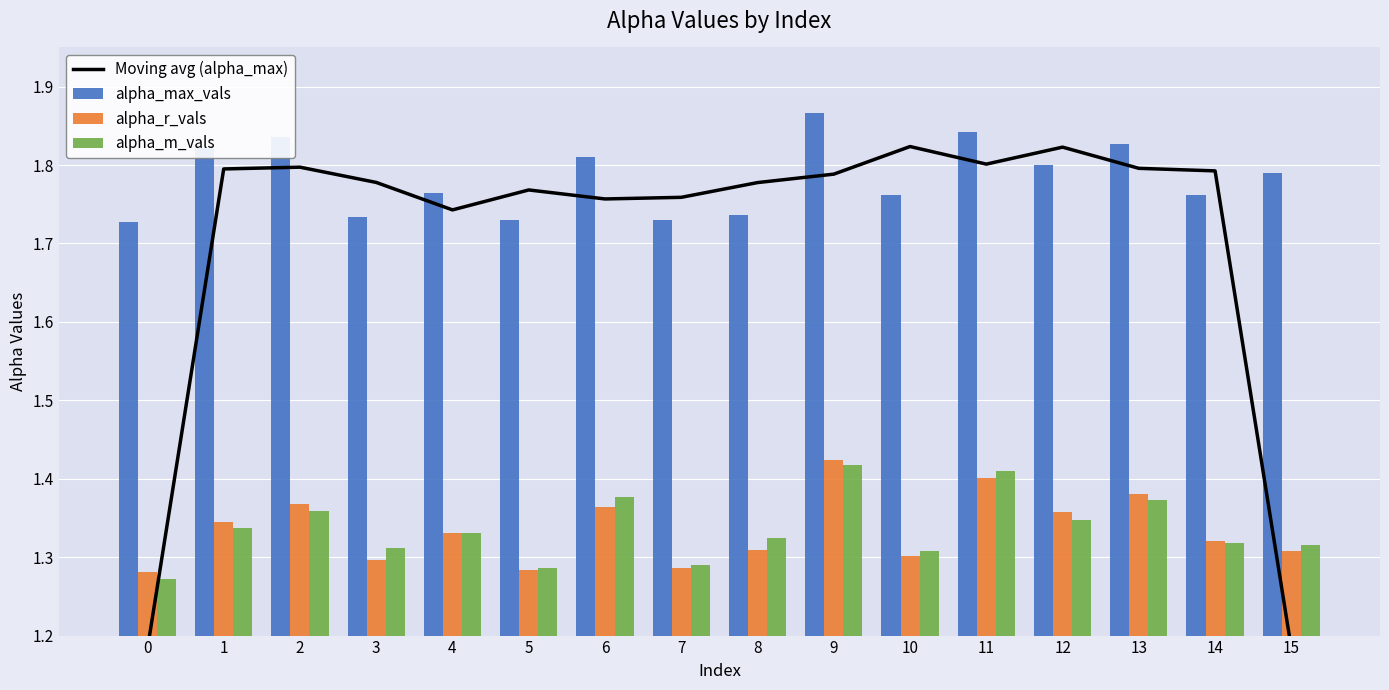

Reading left to right, transcribe all the data shown in this chart.

Moving avg (alpha_max): 0=1.2	1=1.8	2=1.8	3=1.8	4=1.7	5=1.8	6=1.8	7=1.8	8=1.8	9=1.8	10=1.8	11=1.8	12=1.8	13=1.8	14=1.8	15=1.2
alpha_max_vals: 0=1.7	1=1.8	2=1.8	3=1.7	4=1.8	5=1.7	6=1.8	7=1.7	8=1.7	9=1.9	10=1.8	11=1.8	12=1.8	13=1.8	14=1.8	15=1.8
alpha_r_vals: 0=1.3	1=1.3	2=1.4	3=1.3	4=1.3	5=1.3	6=1.4	7=1.3	8=1.3	9=1.4	10=1.3	11=1.4	12=1.4	13=1.4	14=1.3	15=1.3
alpha_m_vals: 0=1.3	1=1.3	2=1.4	3=1.3	4=1.3	5=1.3	6=1.4	7=1.3	8=1.3	9=1.4	10=1.3	11=1.4	12=1.3	13=1.4	14=1.3	15=1.3